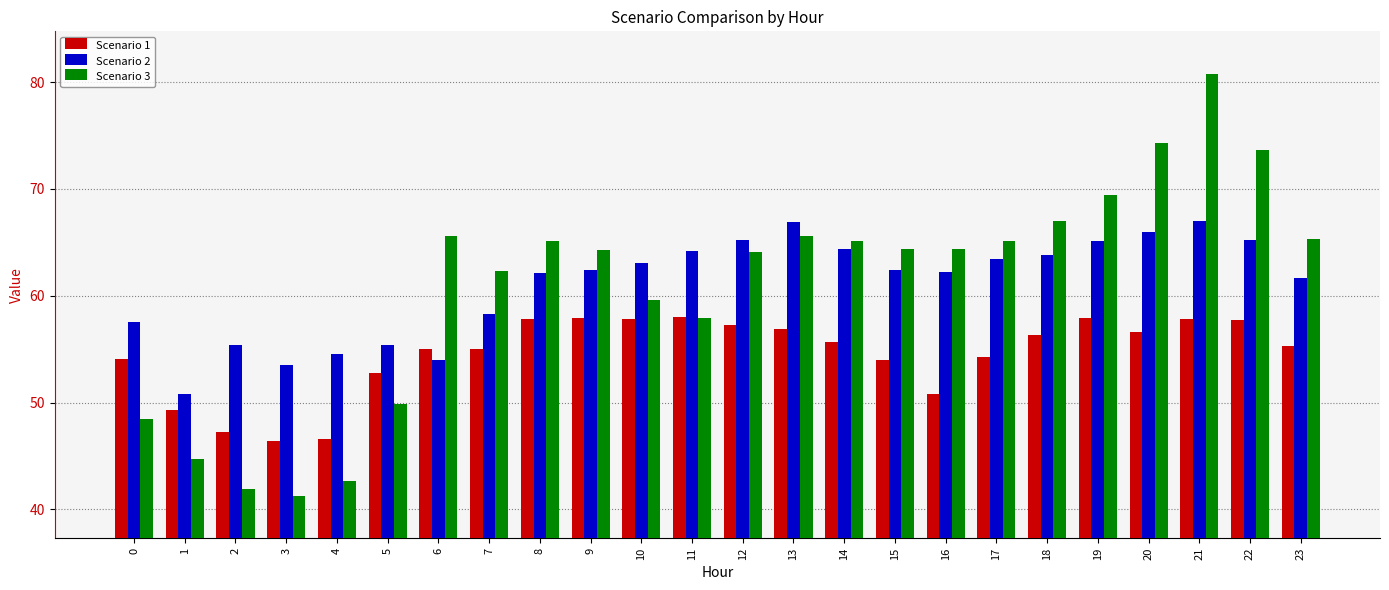

Which series has the largest range (max minus min)?

Scenario 3